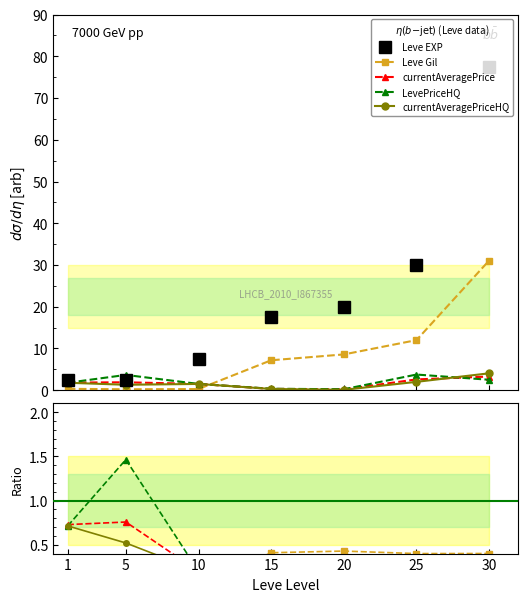

How many categories are shown in the chart?

7